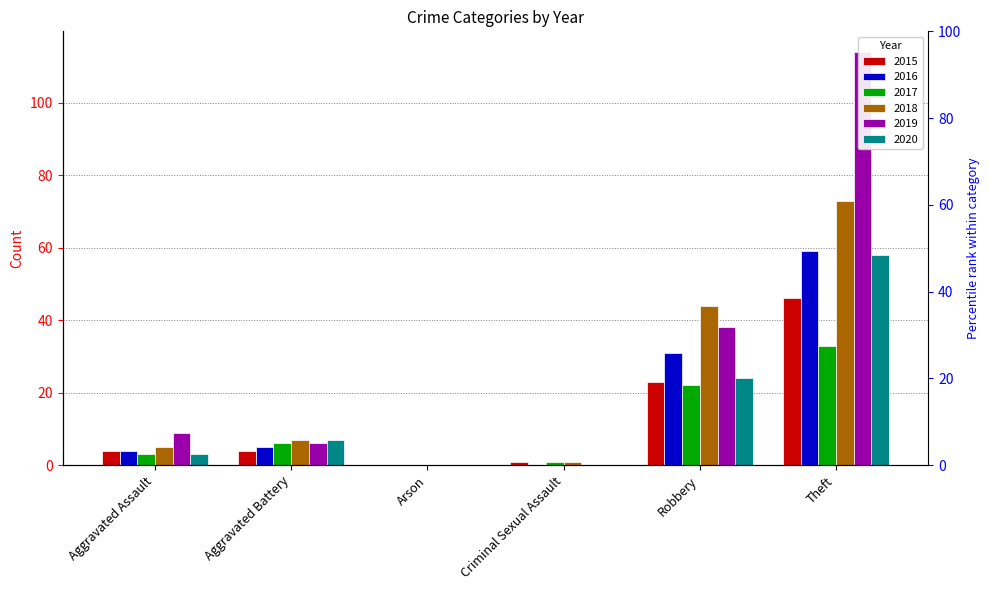

What position from the left is Aggravated Assault?

1